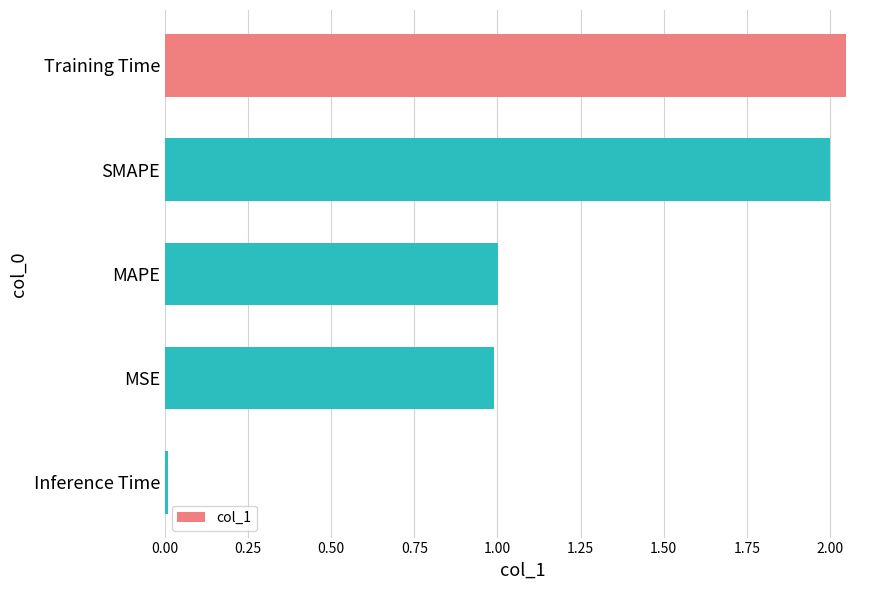

What is the change in value from Training Time to MAPE?

-1.0